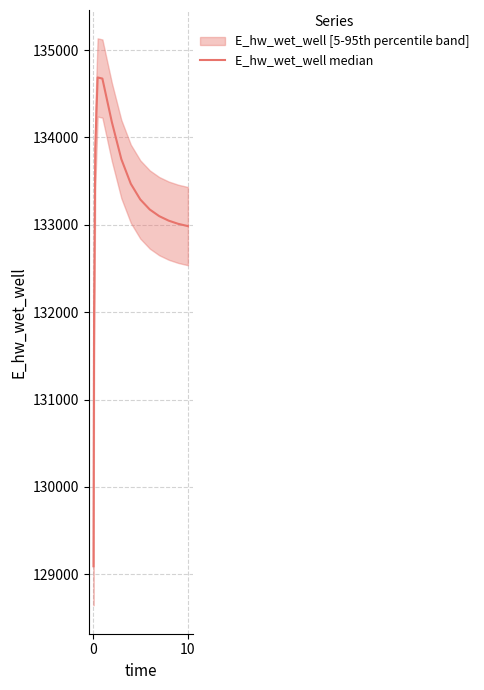

Does the chart display data point markers on the line(s)?

No